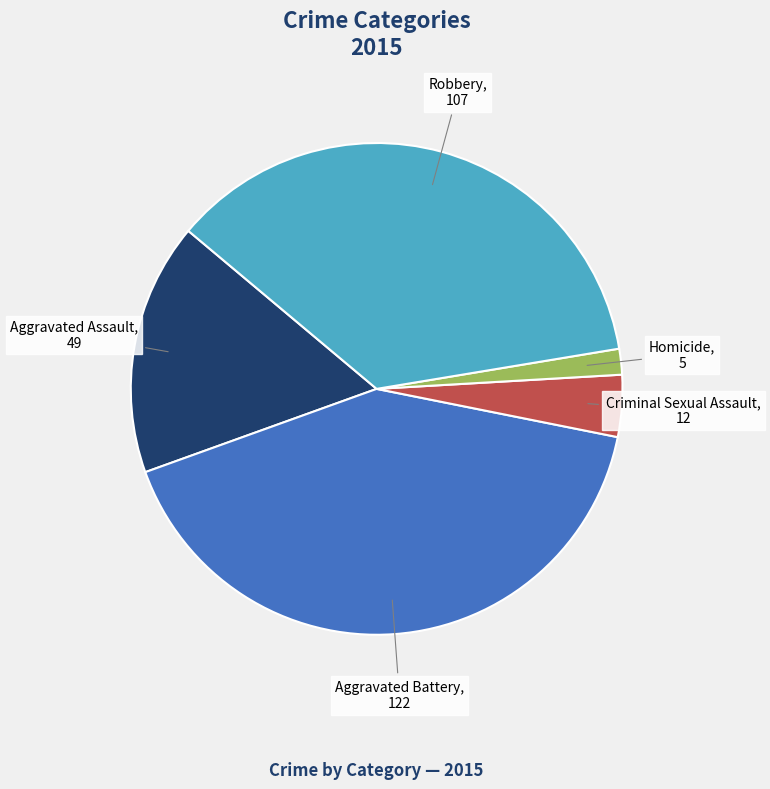

Count the number of slices in the pie.

5